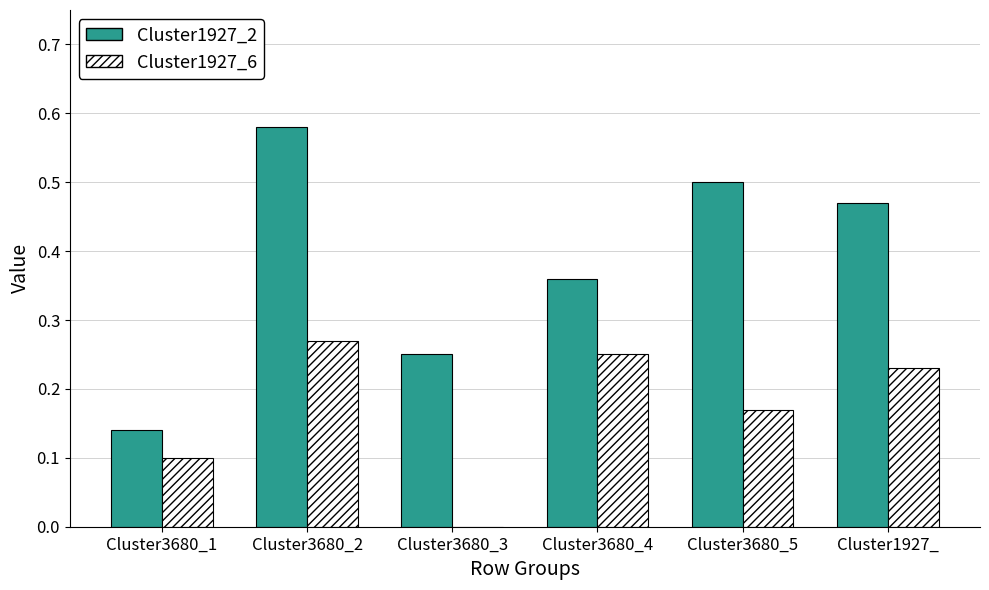

How many data points does each series have?

6